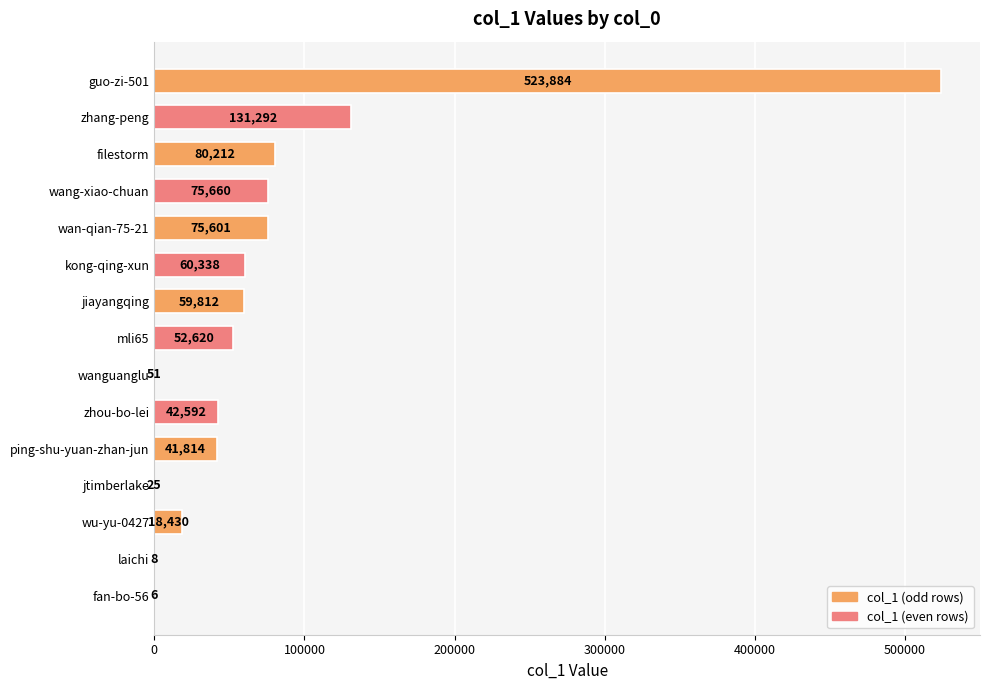

Between wan-qian-75-21 and zhou-bo-lei, which is larger?

wan-qian-75-21